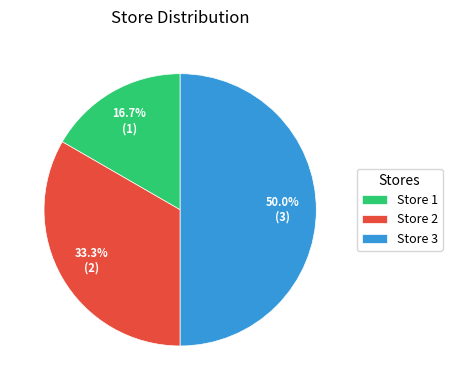

Does Store 1 represent more than half of the total?

No